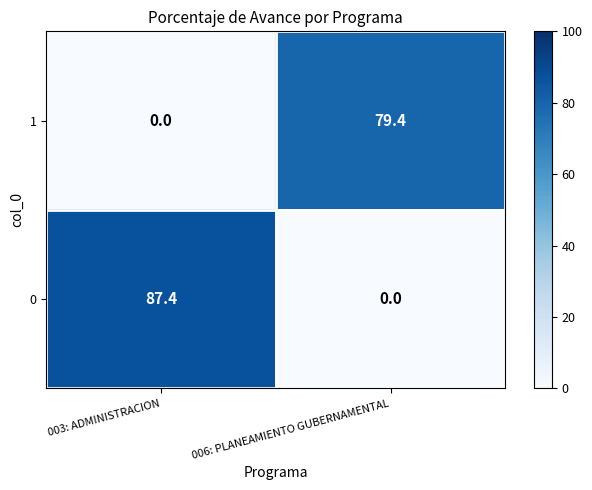

How many distinct data groups are displayed?

2